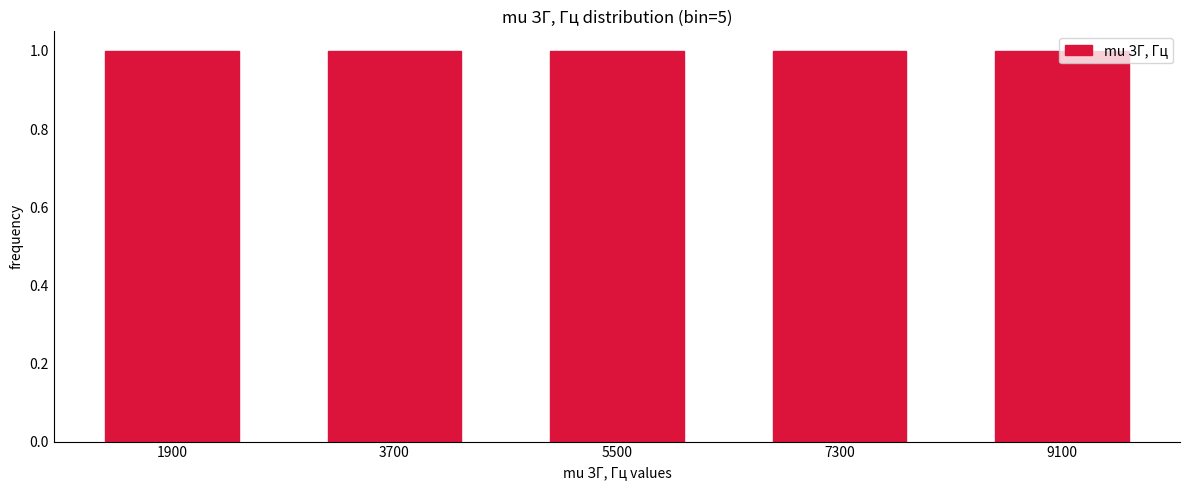

What is the height of the bar covering 8200 to 10000 on the x-axis? The values are not printed on the chart, so give them approximately, as read against the axis.

1